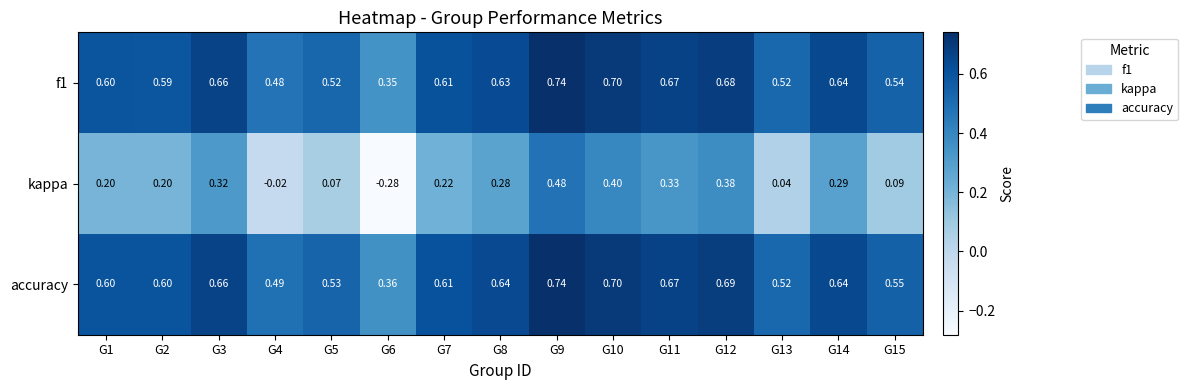

Which series changed the most between G3 and G13?

kappa